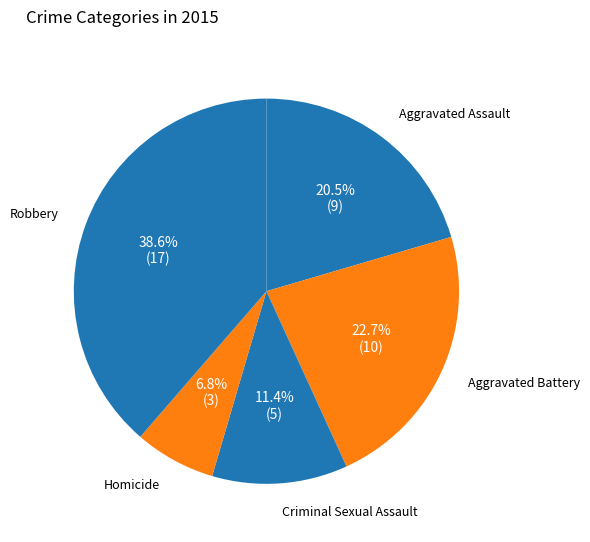

What is the smallest slice in the pie chart?

Homicide